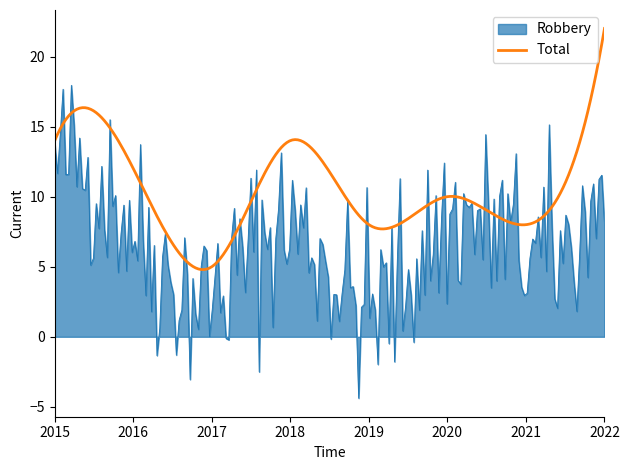

What is the maximum value shown in the chart?

22.0